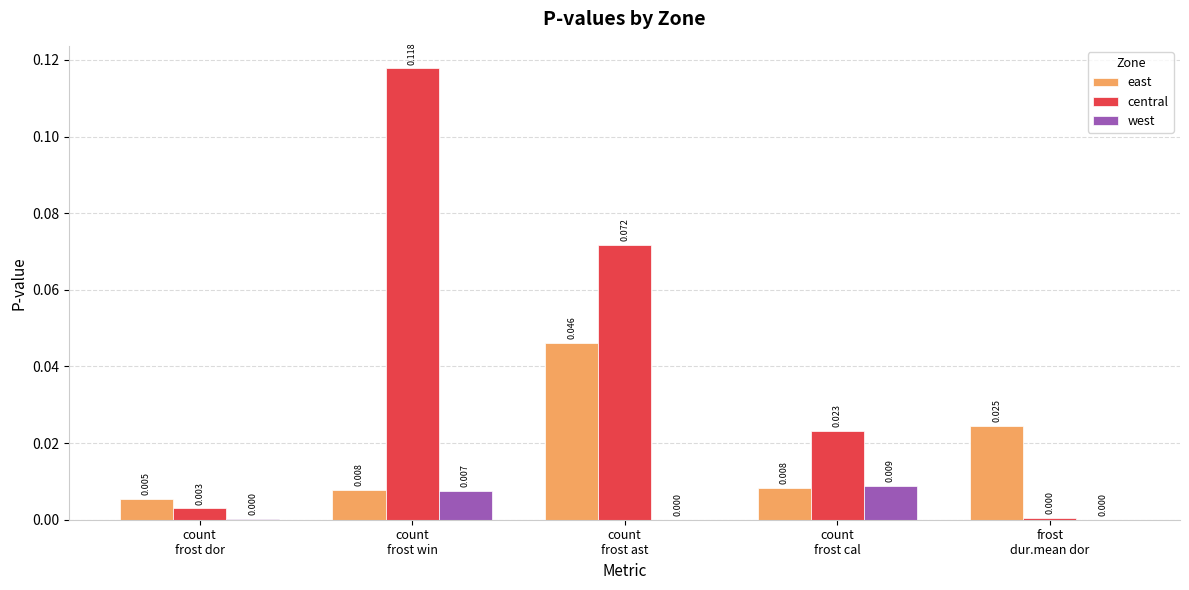

Count the number of categories in the chart.

5